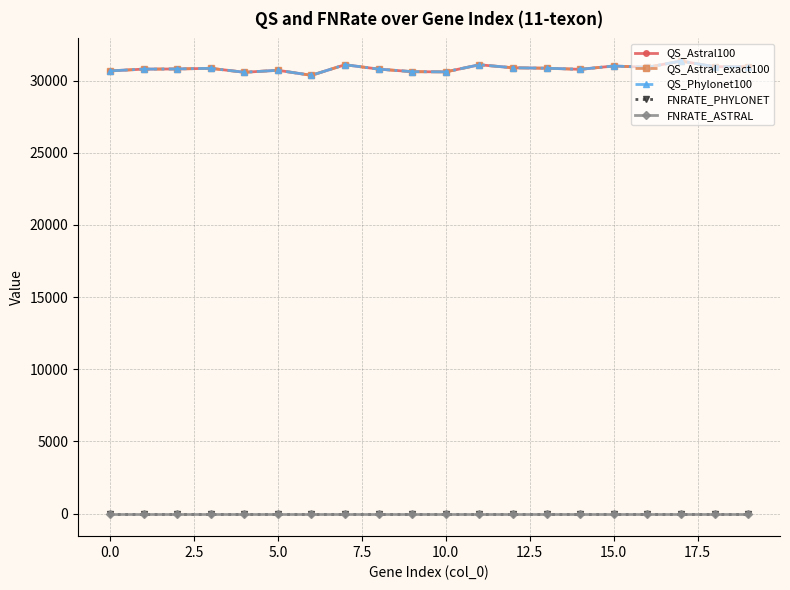

What is the sum of all QS_Astral_exact100 values?

616885